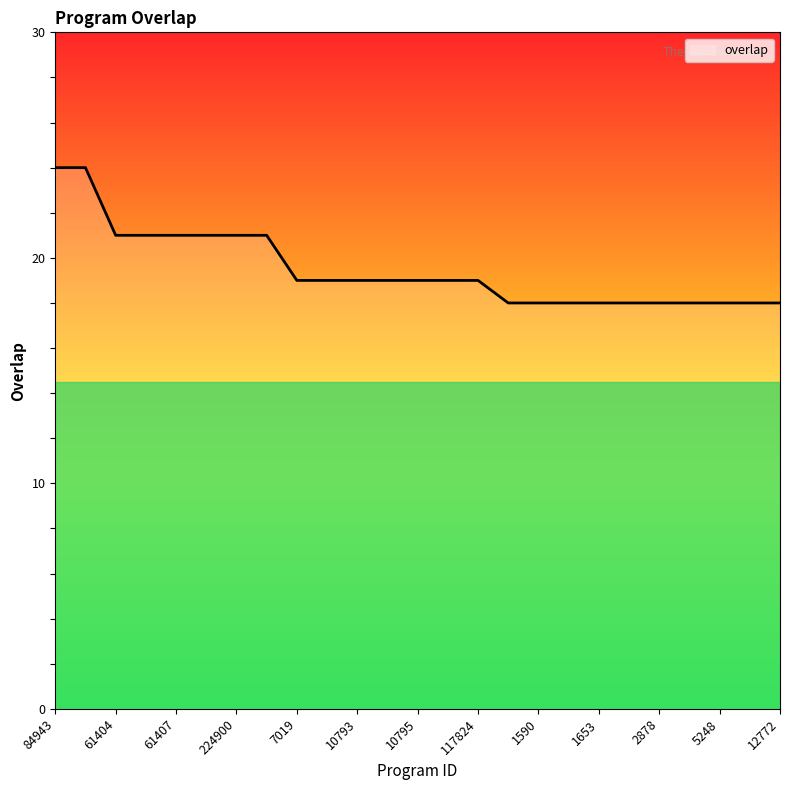

What is the sum of all values?

487